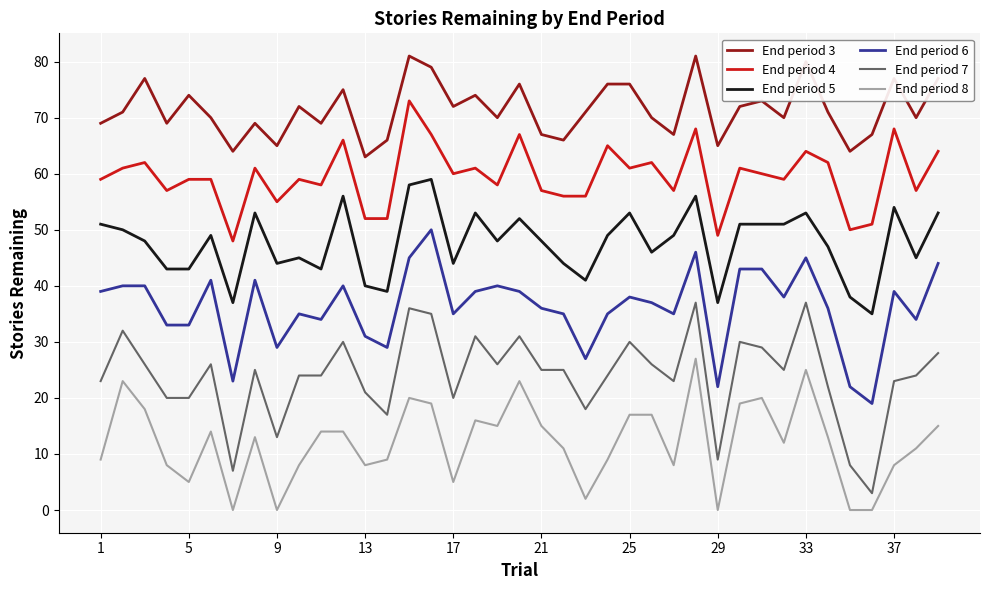

Which series has the largest total across all categories?

End period 3